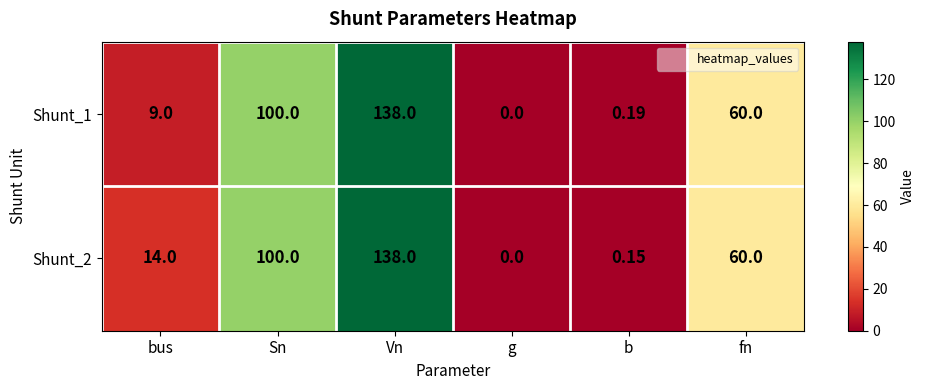

Which label corresponds to the smallest value in the chart?

g